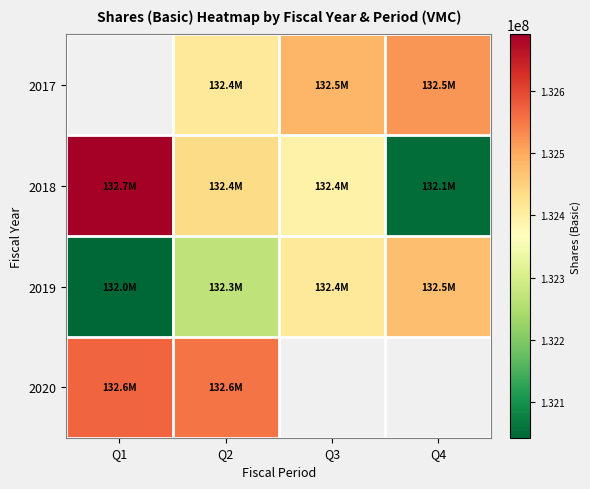

What is the minimum value for 2020?

132552000.0